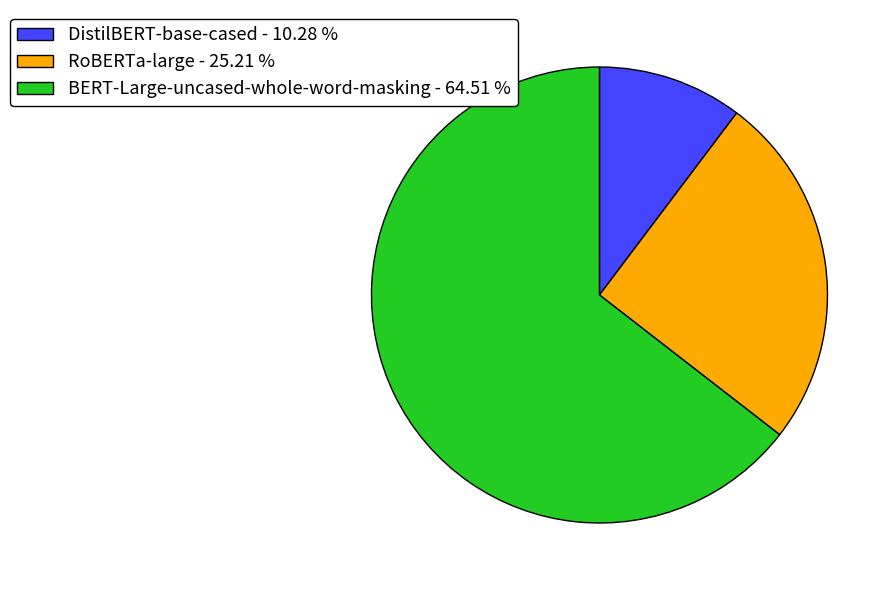

Between BERT-Large-uncased-whole-word-masking - 64.51 % and RoBERTa-large - 25.21 %, which is larger?

BERT-Large-uncased-whole-word-masking - 64.51 %